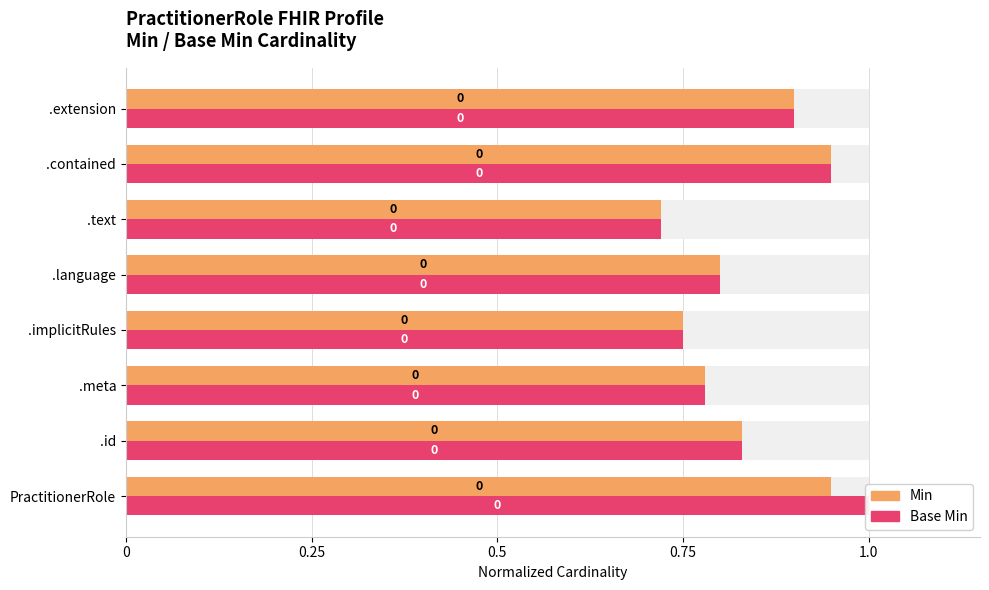

Which has a higher value, .meta or .implicitRules?

.meta